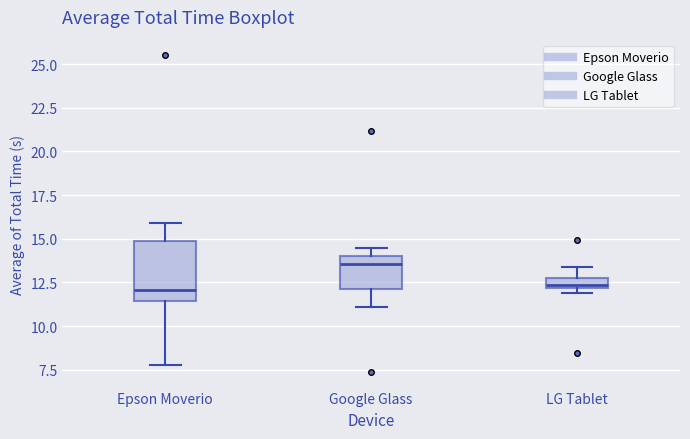

Where does the lower whisker of the box for Google Glass end on the y-axis? The values are not printed on the chart, so give them approximately, as read against the axis.

11.0